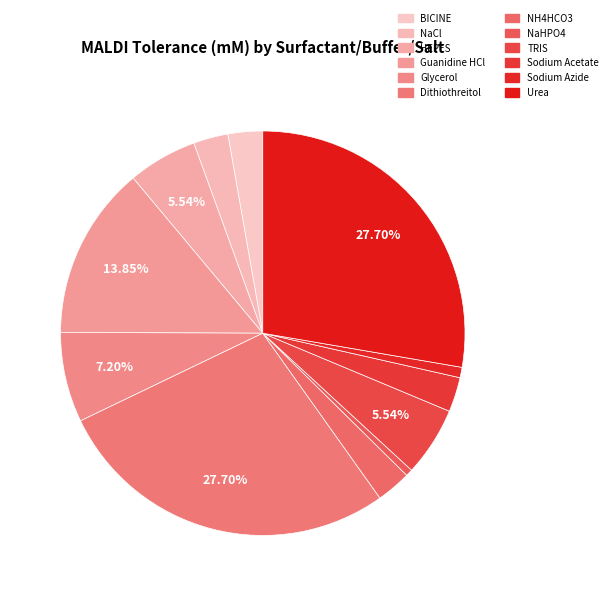

Count the number of slices in the pie.

12